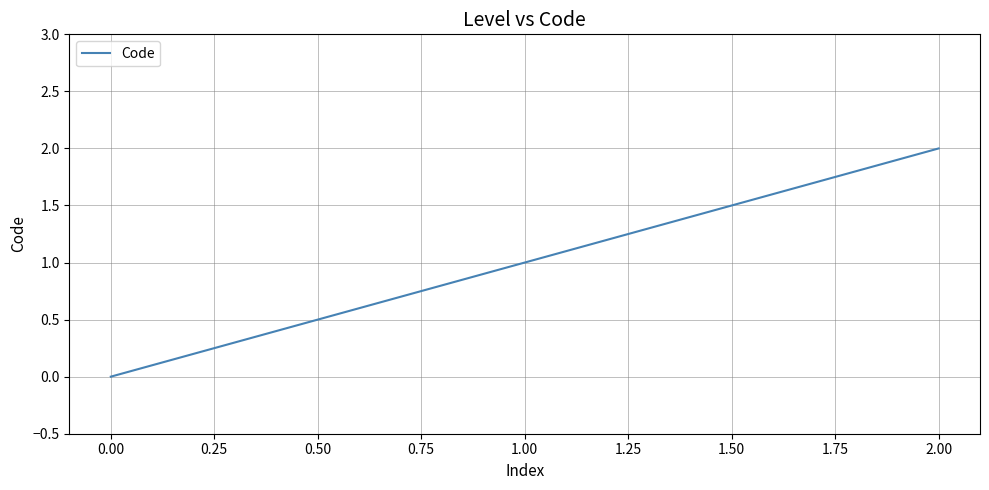

Count the number of data series in this chart.

1